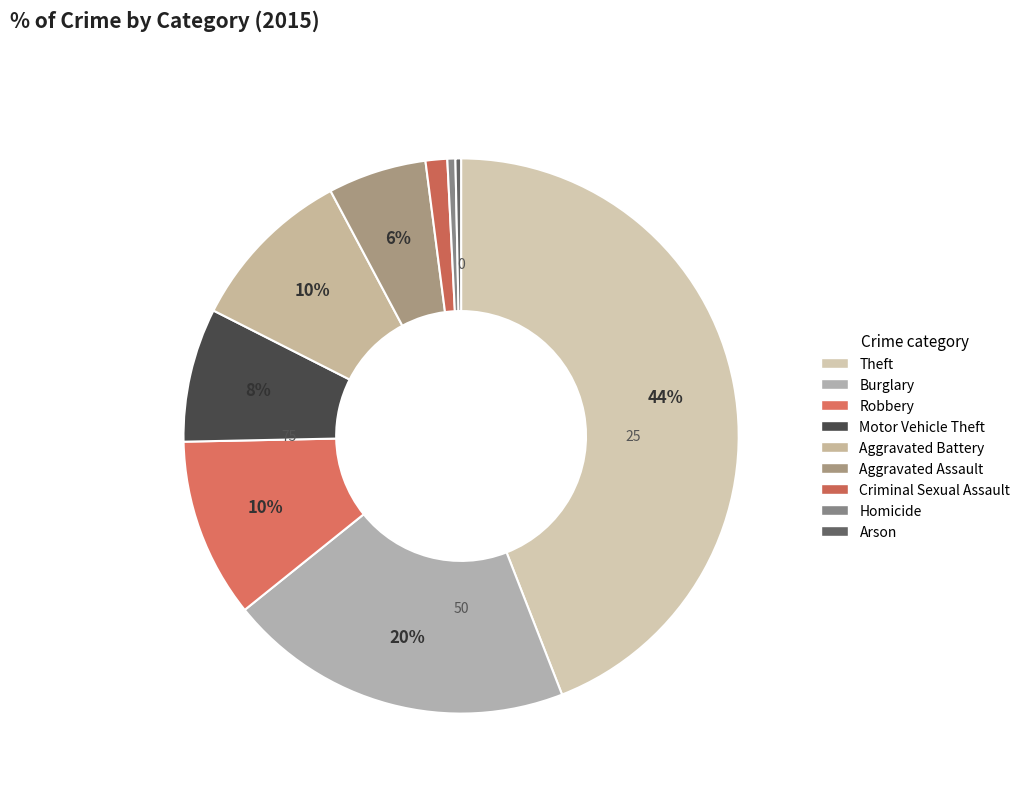

Rank the categories by value from lowest to highest.

Arson, Homicide, Criminal Sexual Assault, Aggravated Assault, Motor Vehicle Theft, Aggravated Battery, Robbery, Burglary, Theft